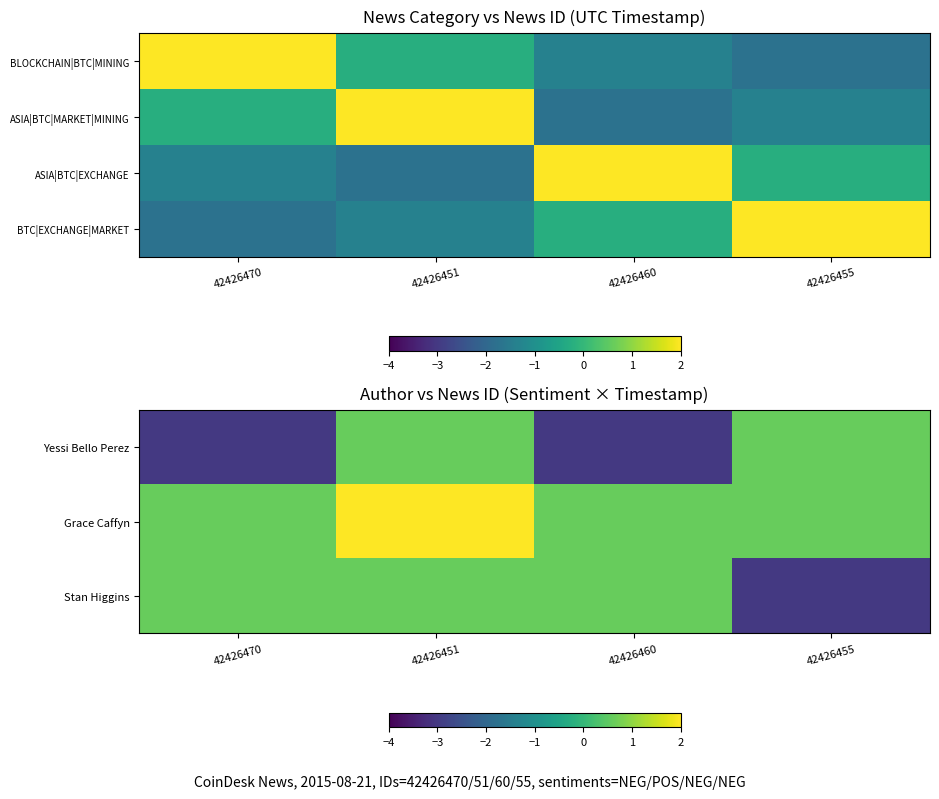

What value does the BTC|EXCHANGE|MARKET series have at 42426451?

-1.4